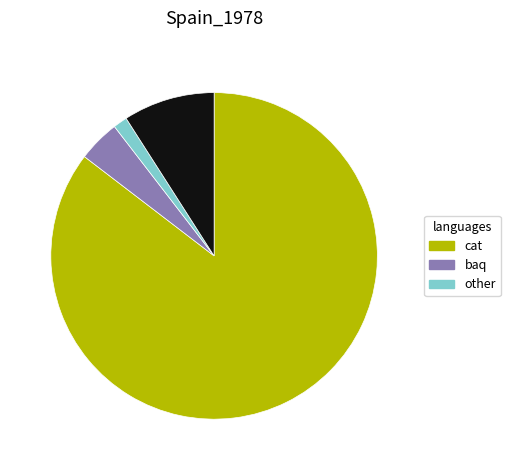

Does any single category account for the majority?

Yes